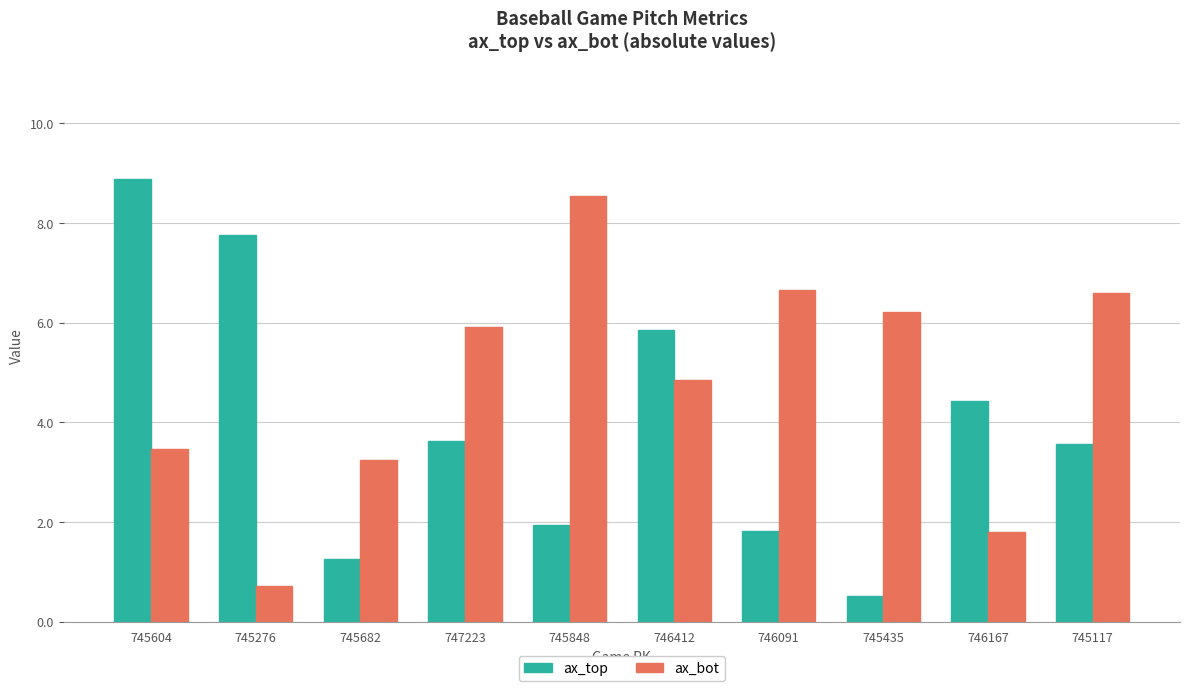

At 745435, list the series in order from smallest to largest.

ax_top, ax_bot